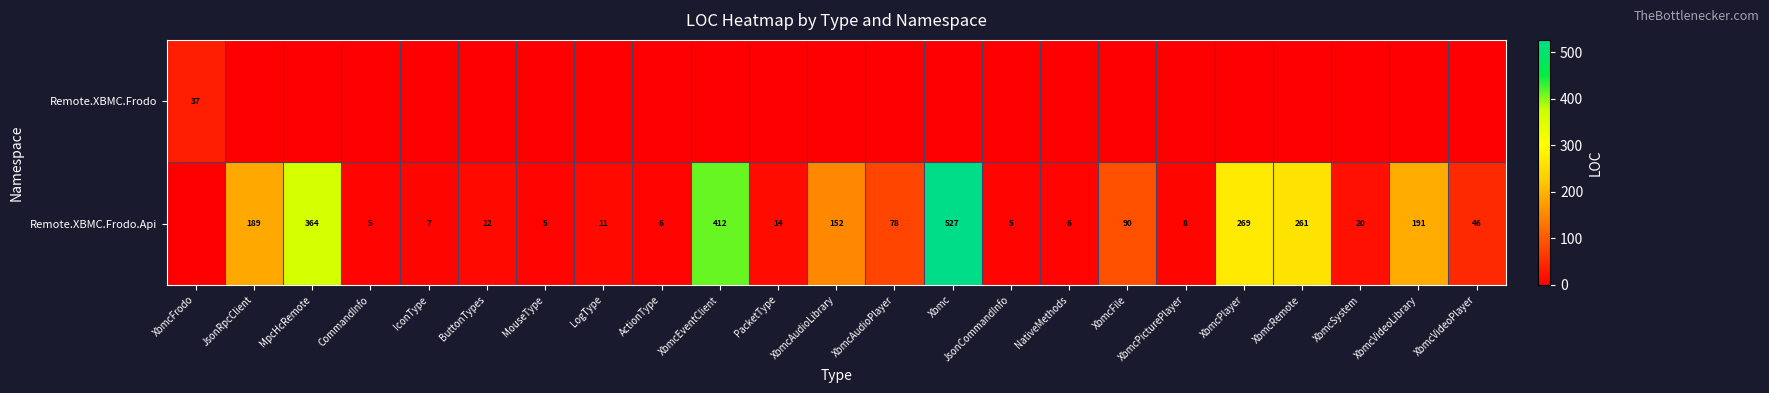

Which category has the lowest value across all series?

JsonRpcClient